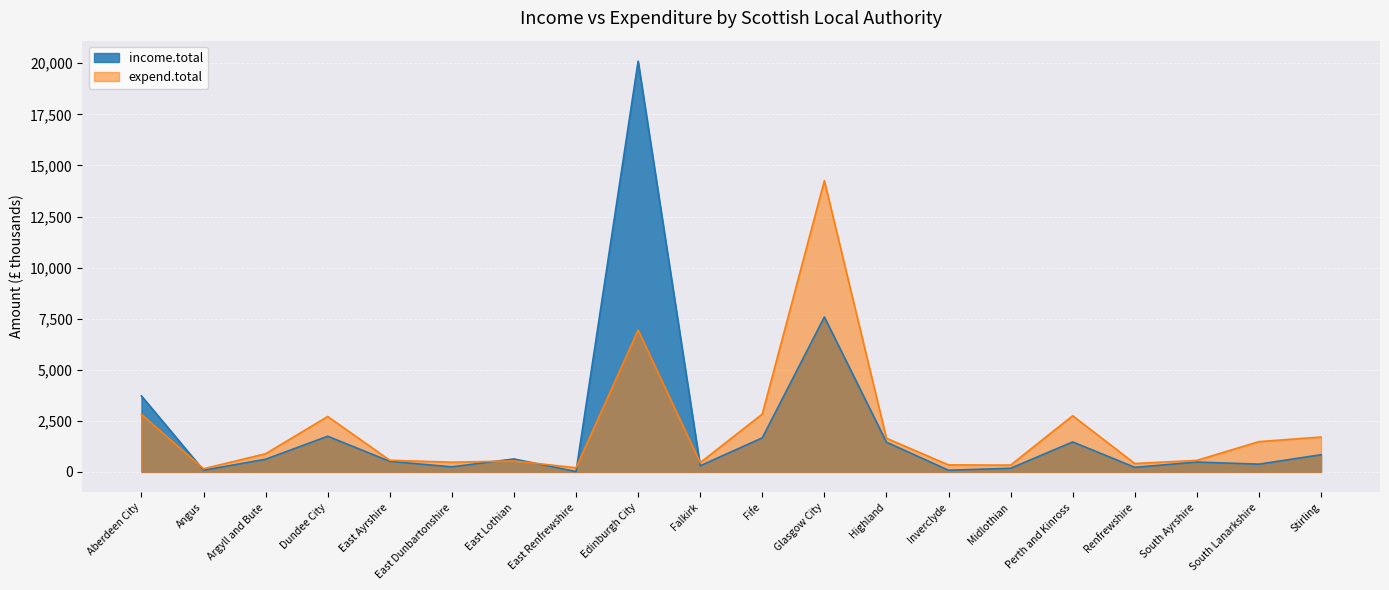

What is the label of the 20th point from the right?

Aberdeen City